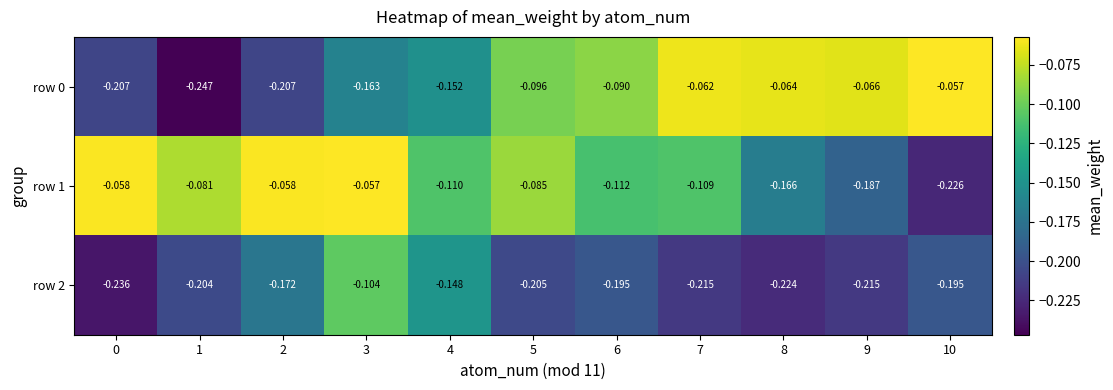

Is the value of row 0 at 10 greater than the value of row 1 at 6?

Yes